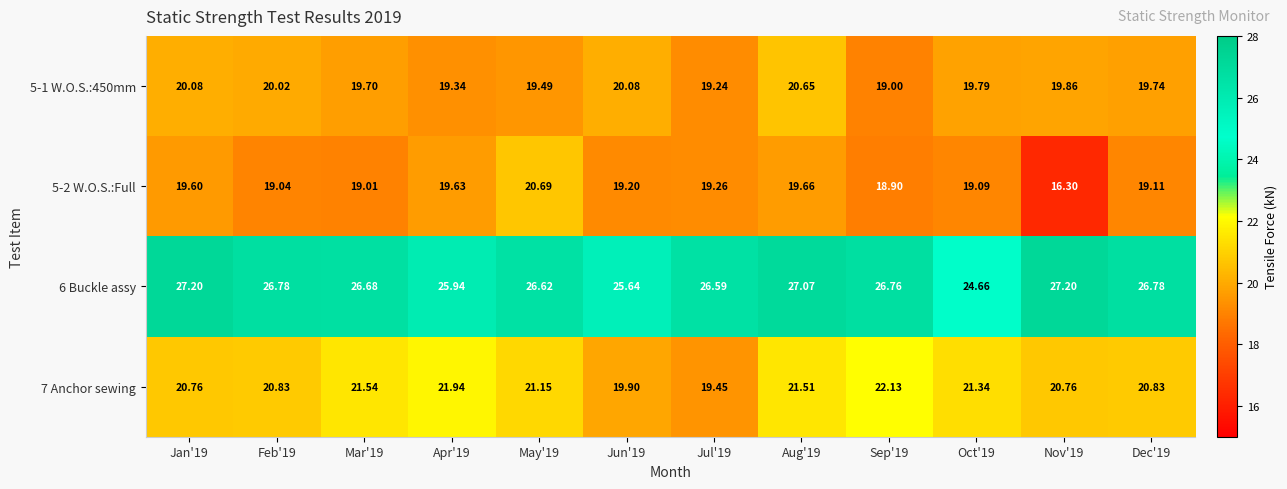

At which category does the chart reach its minimum across all series?

Nov'19